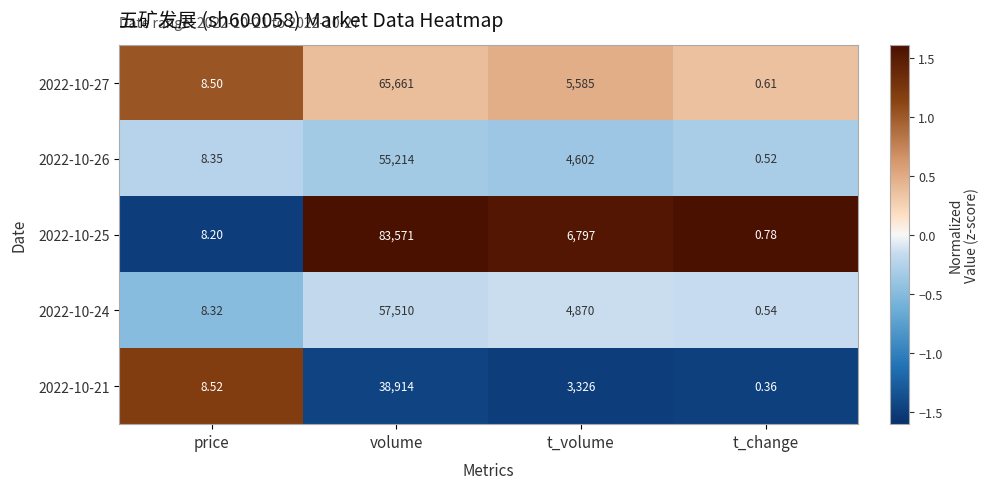

At which category does the chart reach its minimum across all series?

t_change